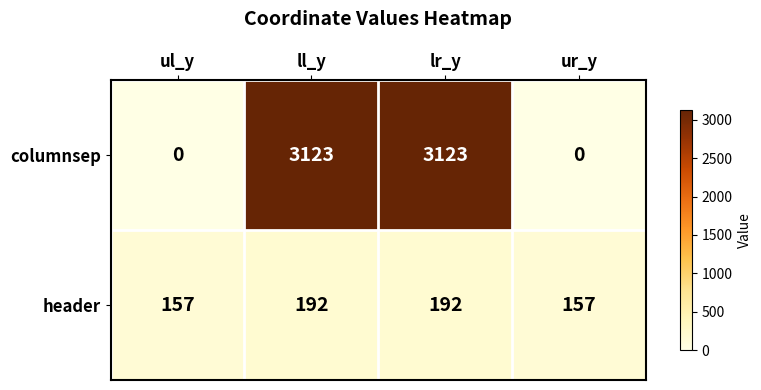

What is the difference between the second highest and second lowest values in the header series?

35